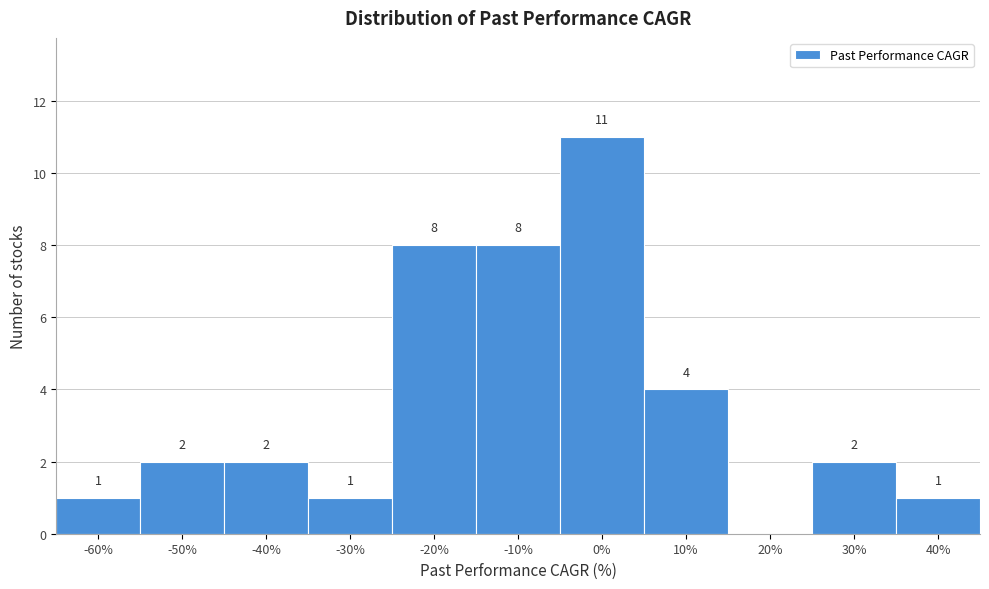

Reading left to right, list all the values displayed in this chart.

-60%=1	-50%=2	-40%=2	-30%=1	-20%=8	-10%=8	0%=11	10%=4	20%=0	30%=2	40%=1